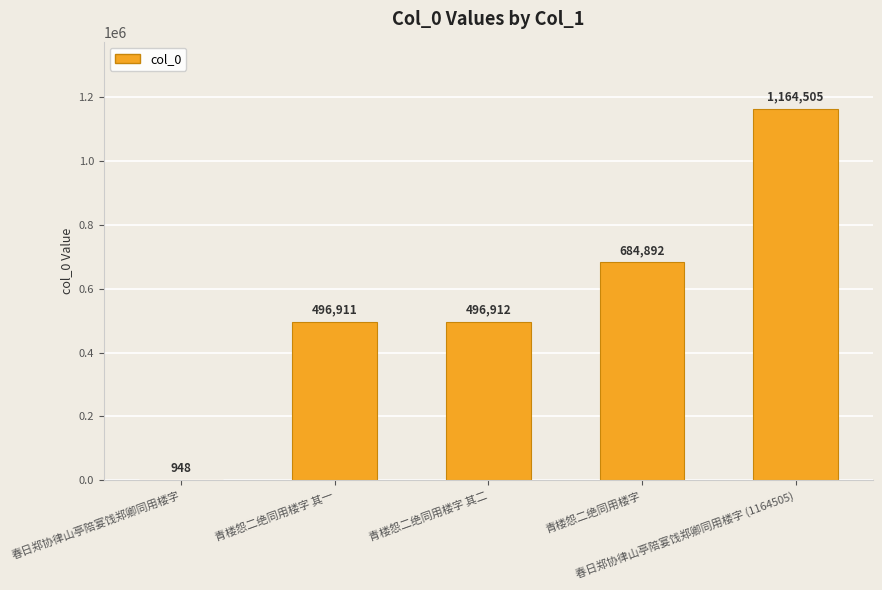

What is the maximum value shown in the chart?

1164505